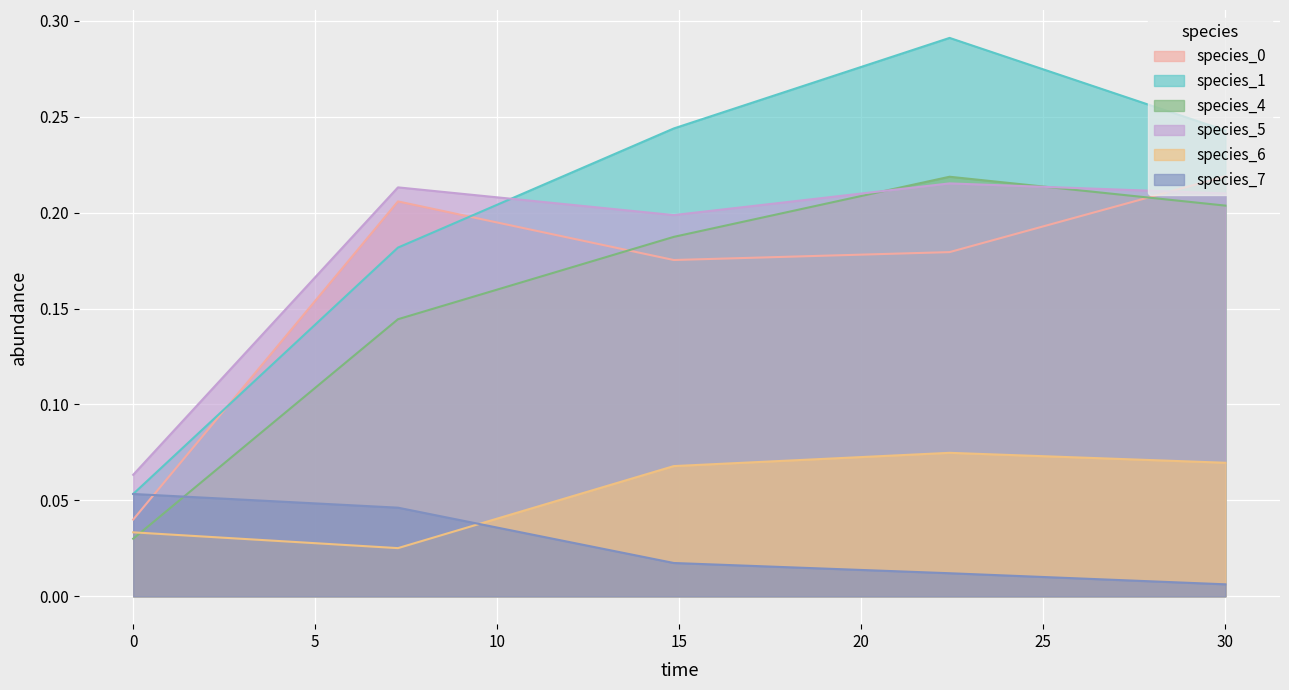

Which series has the largest total across all categories?

species_1